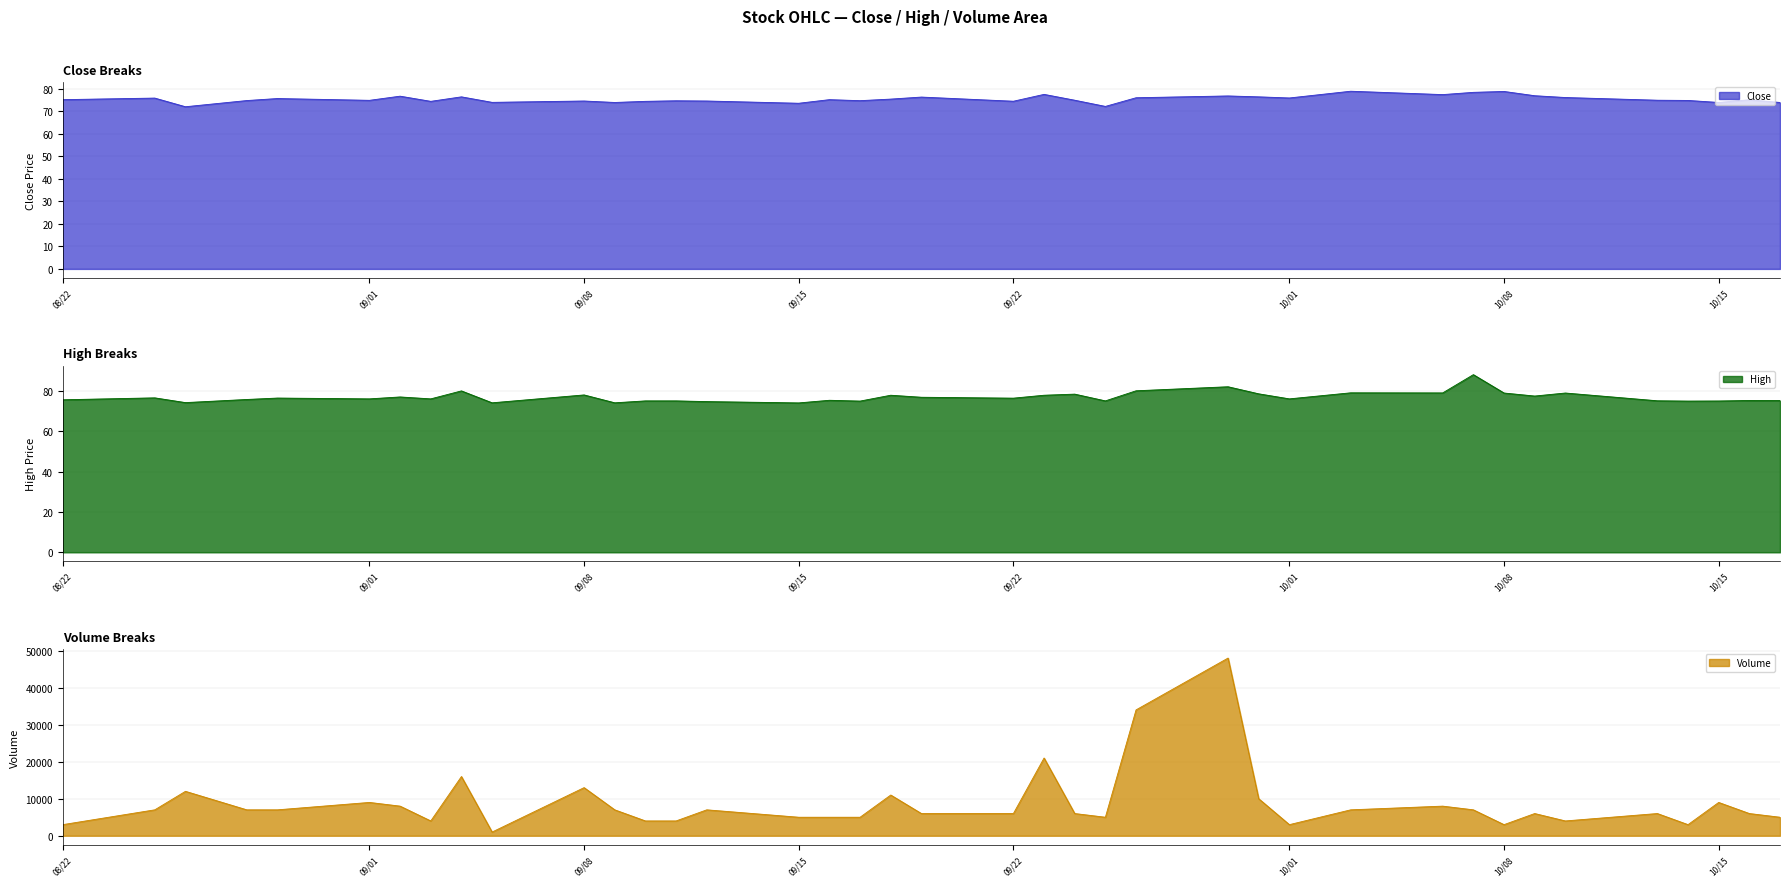

What is the label of the 9th point from the right?

2025-10-07